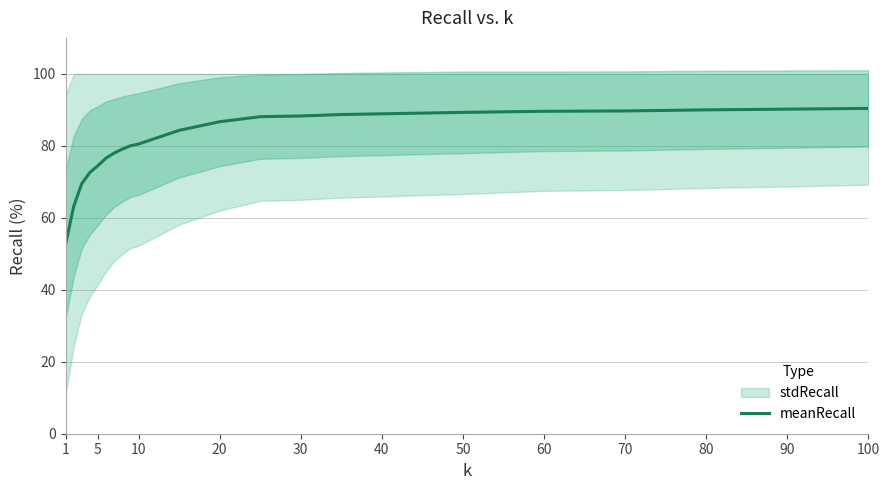

How many lines are shown in the chart?

1